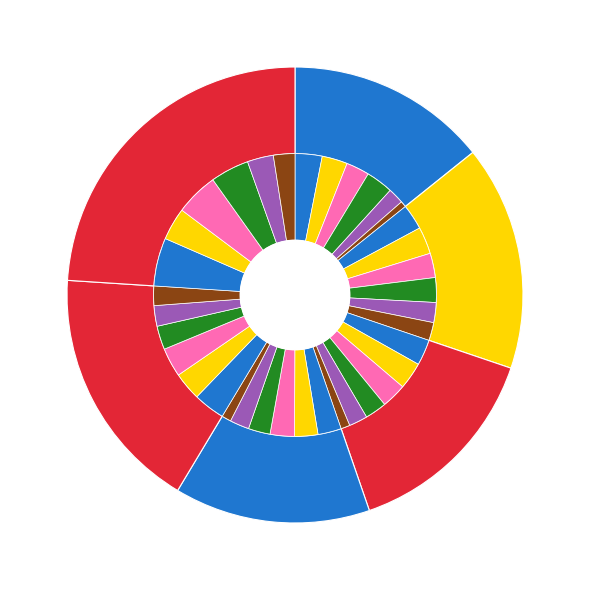

Which slice is the largest?

7